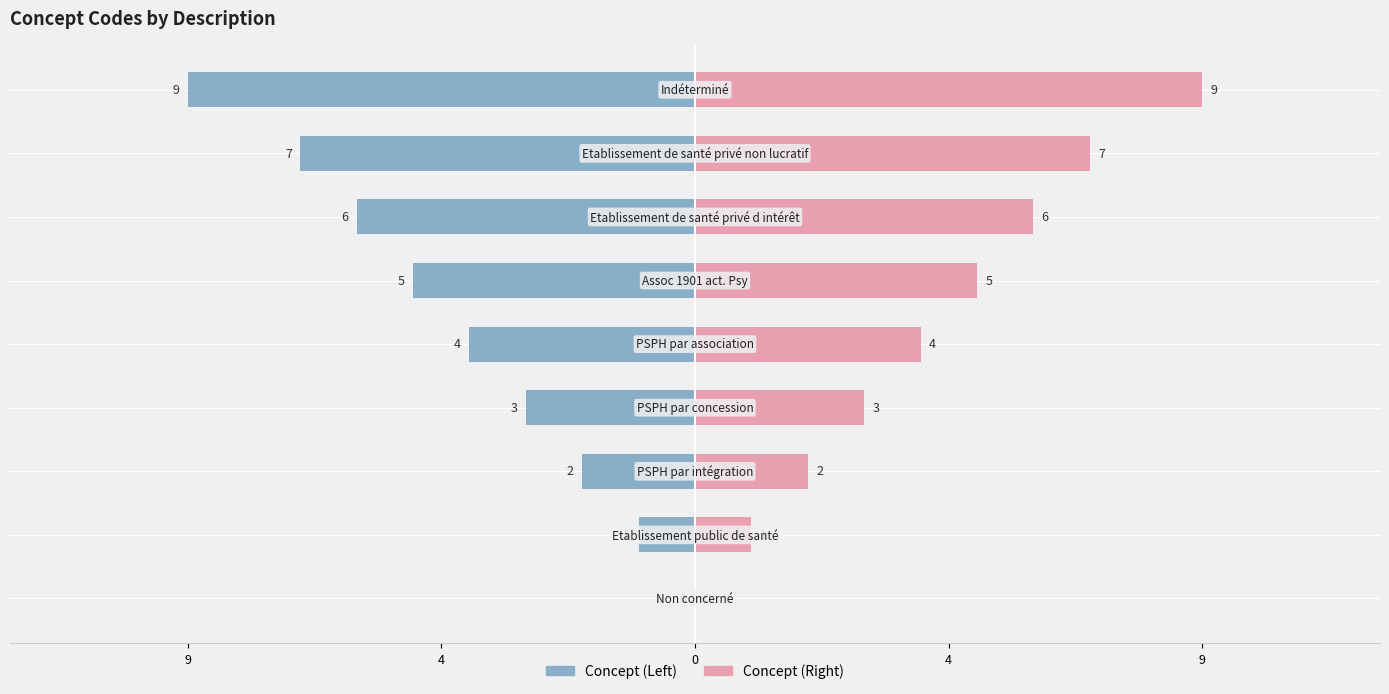

Between PSPH par intégration and Assoc 1901 act. Psy, which is larger?

Assoc 1901 act. Psy